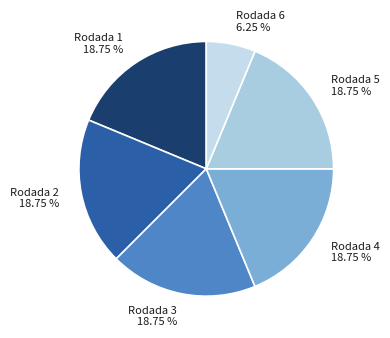

To the nearest percent, what is the average slice percentage?

17%